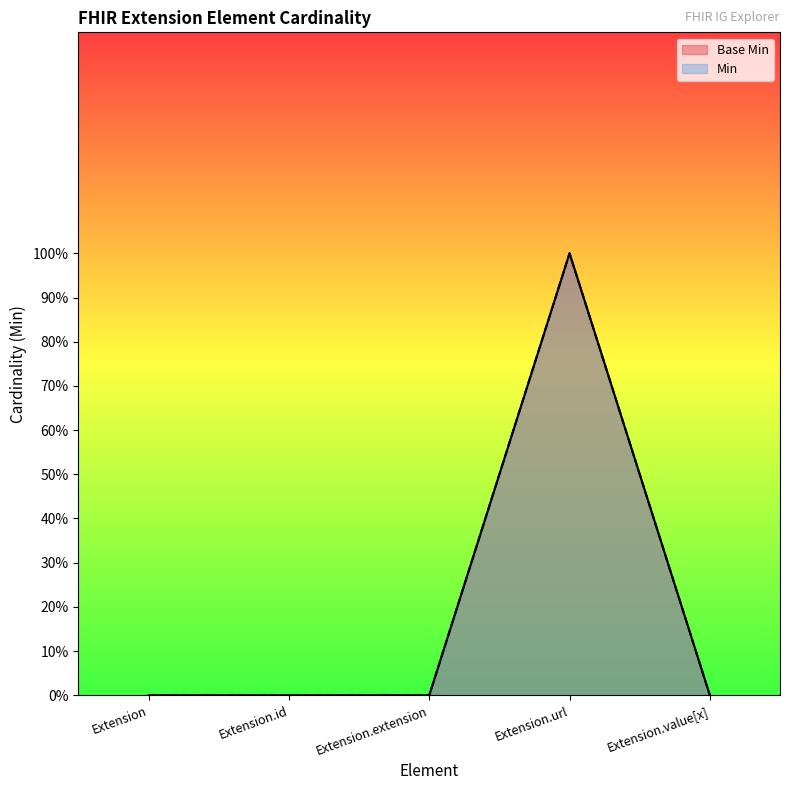

Count the number of categories in the chart.

5